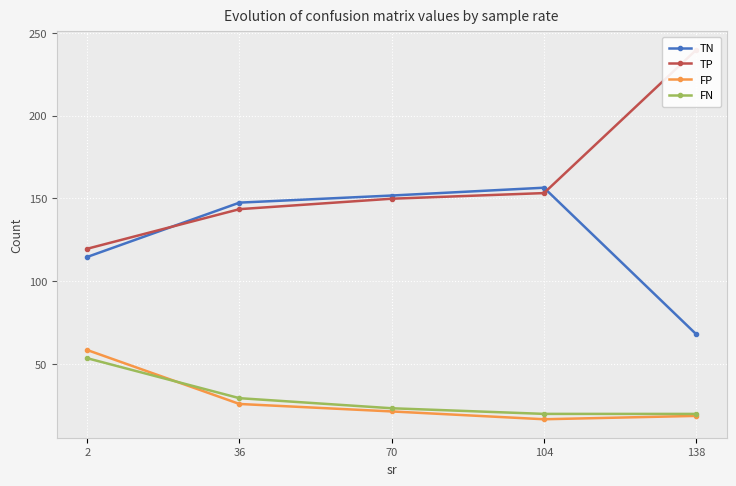

At which label does FP first exceed 21?

2